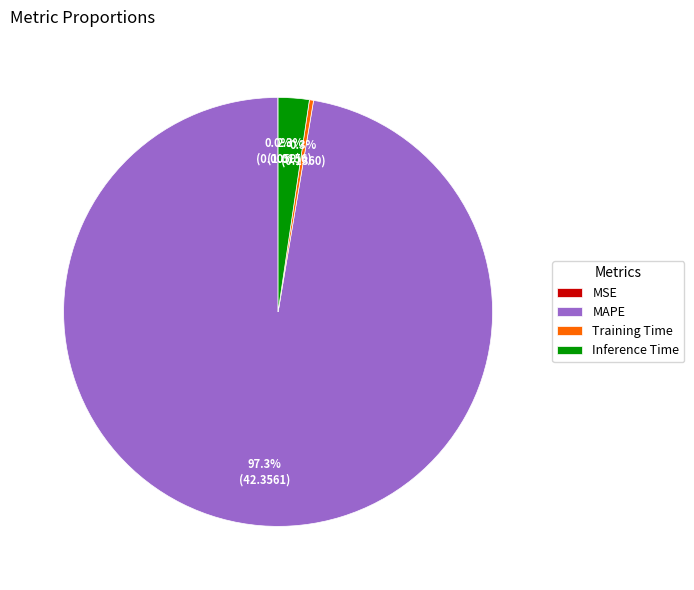

Does Training Time account for over 50% of the chart?

No